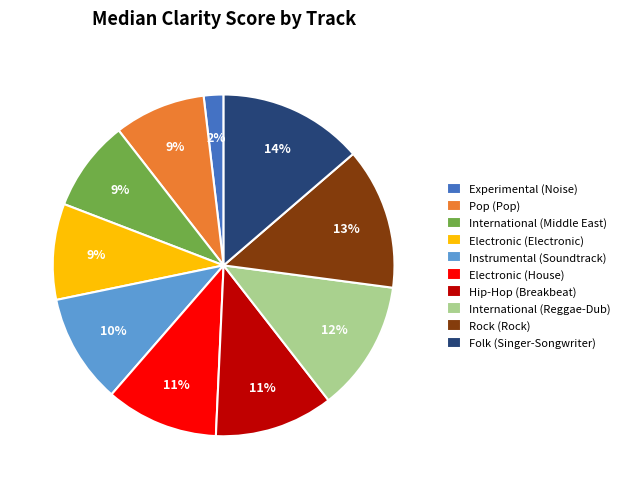

What percentage is the Folk (Singer-Songwriter) slice, to the nearest percent?

14%